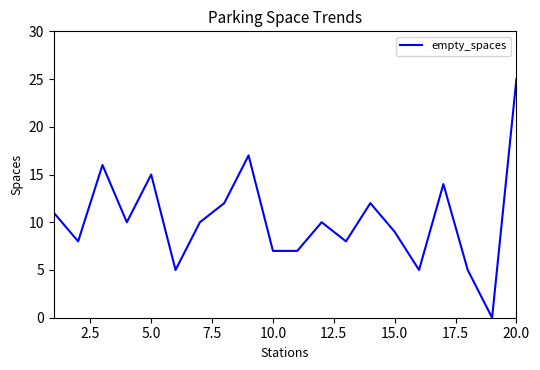

What is the maximum value shown in the chart?

25